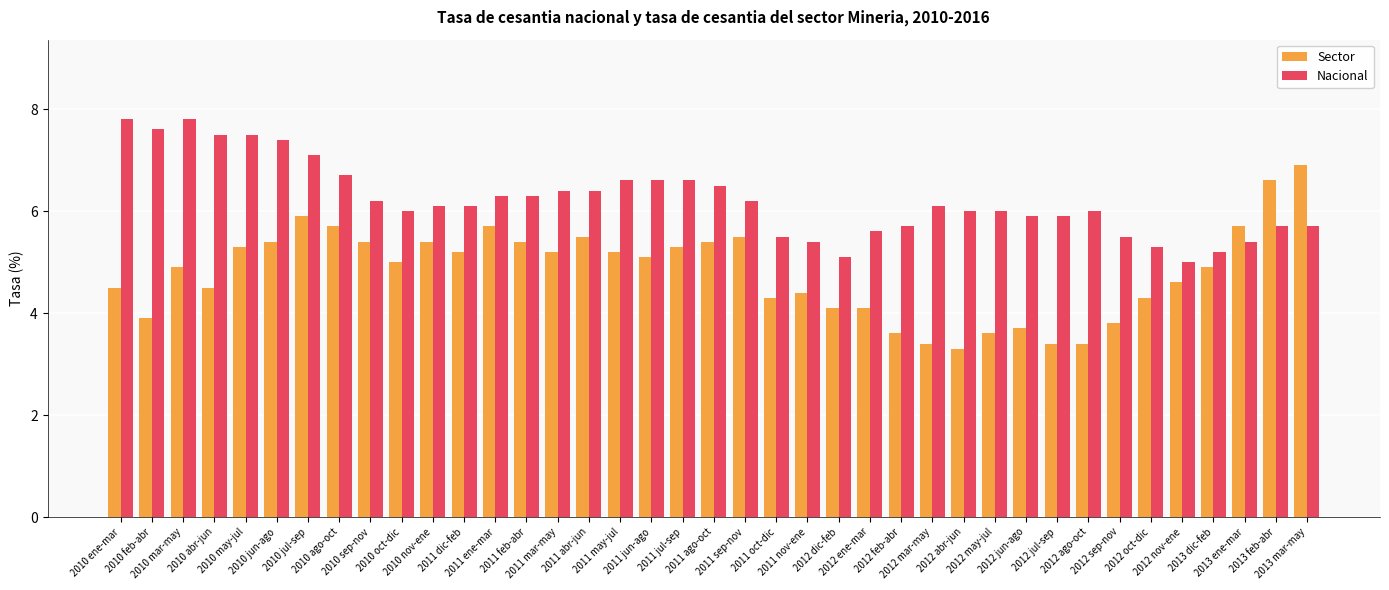

How many bars are there in each group?

2